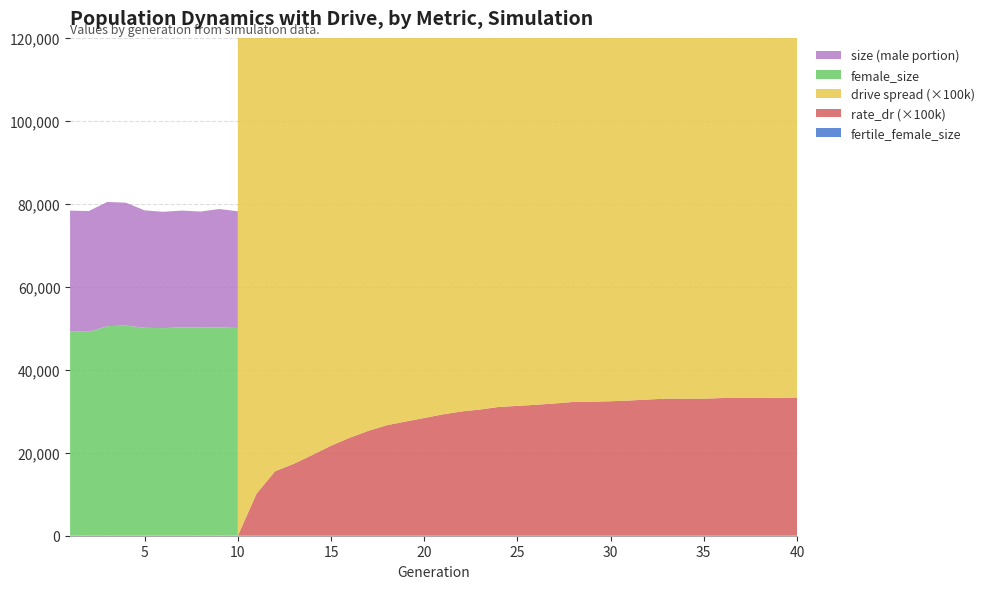

Reading left to right, extract all data points from this chart.

fertile_female_size: 1.0	1.0	1.0	1.0	1.0	1.0	1.0	1.0	1.0	1.0	1.0	1.0	1.0	1.0	1.0	1.0	1.0	1.0	1.0	1.0	1.0	1.0	1.0	1.0	1.0	1.0	1.0	1.0	1.0	1.0	1.0	1.0	1.0	1.0	1.0	1.0	1.0	1.0	1.0	1.0
rate_dr: 0.0	0.0	0.0	0.0	0.0	0.0	0.0	0.0	0.0	0.0	0.1	0.2	0.2	0.2	0.2	0.2	0.3	0.3	0.3	0.3	0.3	0.3	0.3	0.3	0.3	0.3	0.3	0.3	0.3	0.3	0.3	0.3	0.3	0.3	0.3	0.3	0.3	0.3	0.3	0.3
rate_has_drive: 0.0	0.0	0.0	0.0	0.0	0.0	0.0	0.0	0.0	0.0	0.1	0.2	0.2	0.2	0.3	0.3	0.4	0.4	0.4	0.4	0.5	0.5	0.5	0.5	0.5	0.5	0.5	0.5	0.5	0.5	0.5	0.5	0.5	0.5	0.5	0.5	0.5	0.5	0.5	0.5
female_size: 49338.0	49156.0	50519.0	50665.0	50116.0	50038.0	50238.0	50175.0	50200.0	50079.0	50091.0	50096.0	48572.0	46027.0	43877.0	42249.0	40389.0	38555.0	37428.0	36467.0	35348.0	34646.0	33863.0	33380.0	32803.0	32284.0	31715.0	31562.0	30932.0	30628.0	30708.0	30559.0	30168.0	29885.0	29736.0	29410.0	29337.0	29357.0	29386.0	29208.0
size: 78360.0	78257.0	80456.0	80266.0	78427.0	78080.0	78376.0	78142.0	78751.0	78207.0	90729.0	96667.0	95178.0	92818.0	92515.0	93134.0	93527.0	93038.0	93720.0	93859.0	93800.0	94091.0	93630.0	94060.0	93374.0	92895.0	92863.0	92554.0	91903.0	91417.0	91905.0	91929.0	91443.0	90947.0	91009.0	90901.0	90937.0	90810.0	90670.0	90607.0